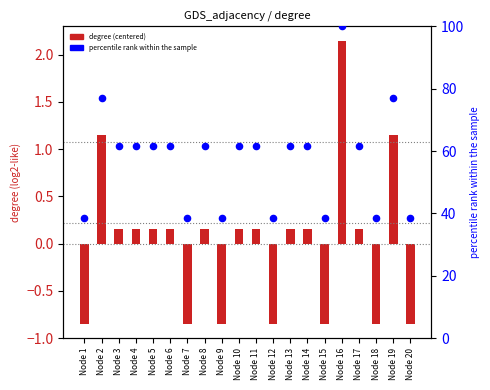

What are all the series names shown in the legend?

degree (centered), percentile rank within the sample